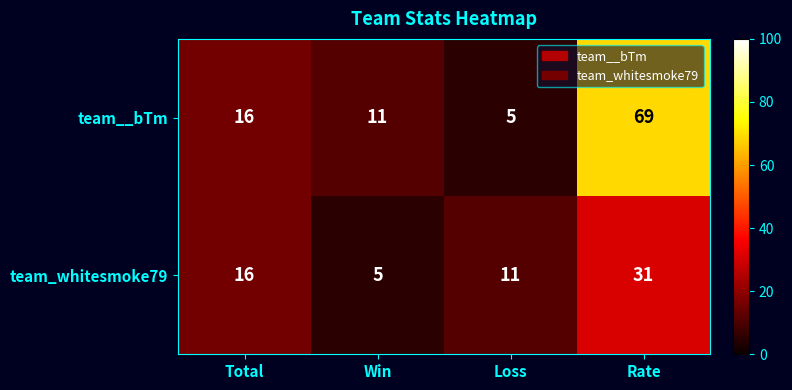

Count the number of categories in the chart.

4